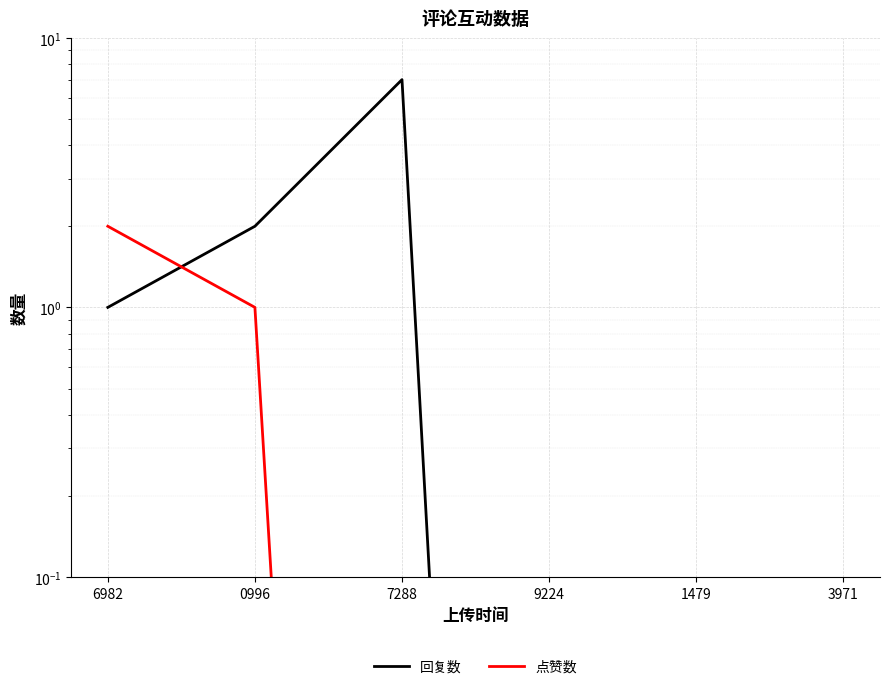

Which series has the largest total across all categories?

回复数